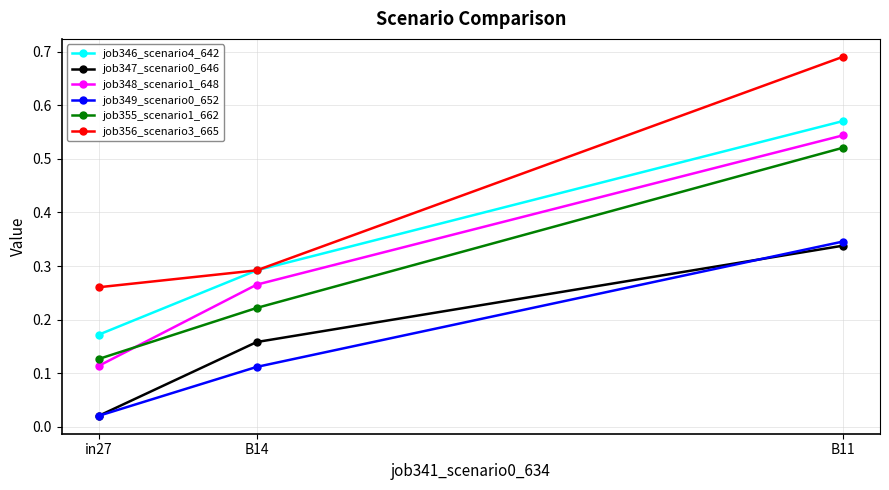

What is the spread (max minus min) of values at B11?

0.4